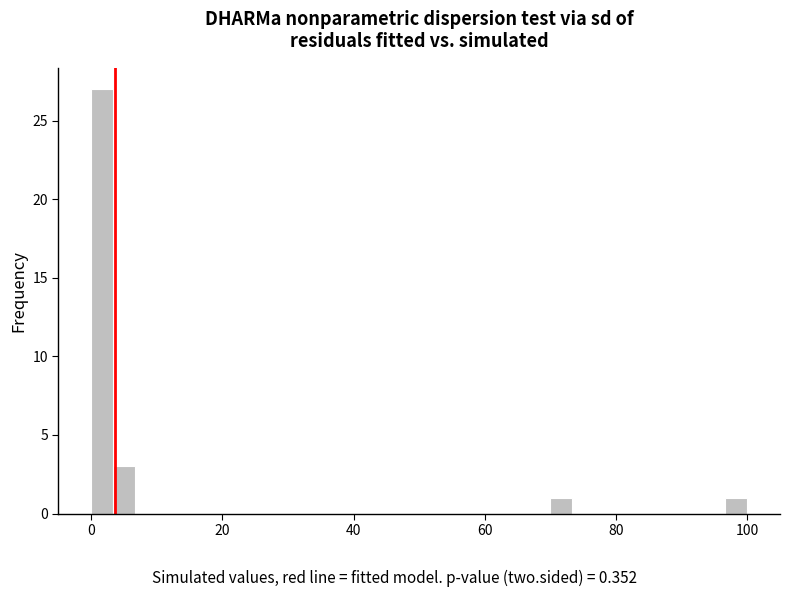

Read against the x-axis, roughly where is the centre of the tallest bar?

2